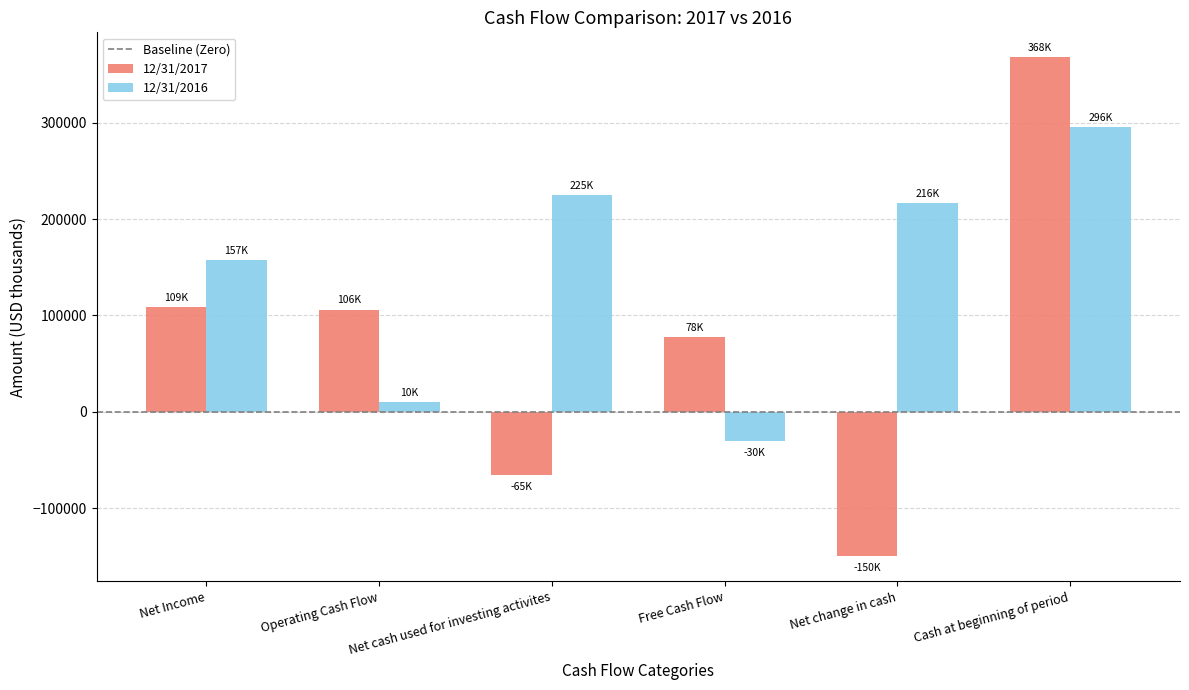

Count the number of data series in this chart.

2